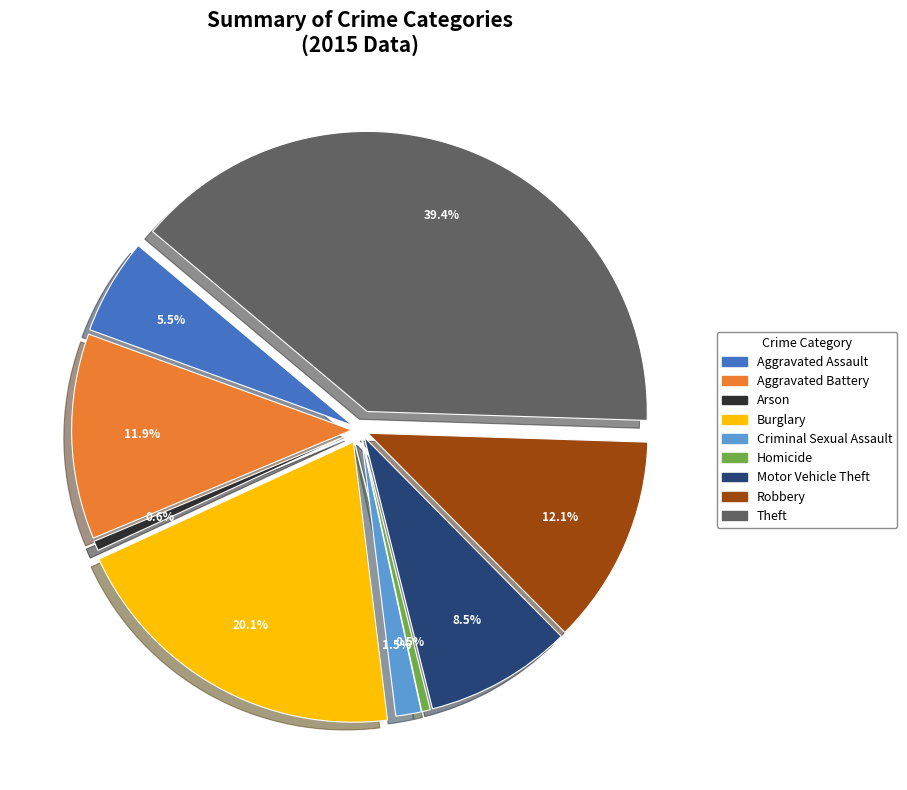

To the nearest percent, what portion does Aggravated Assault represent?

6%